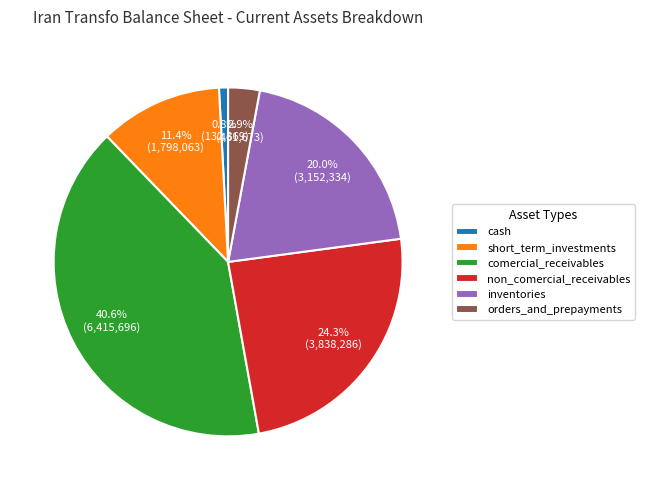

Rank the categories by value from lowest to highest.

cash, orders_and_prepayments, short_term_investments, inventories, non_comercial_receivables, comercial_receivables